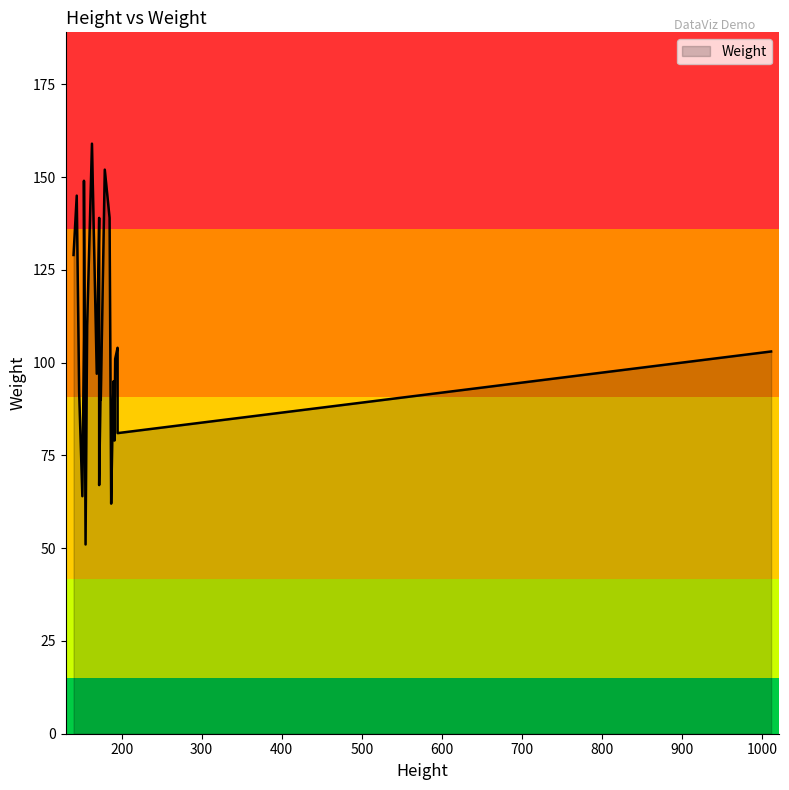

What is the label of the 17th point from the right?

155